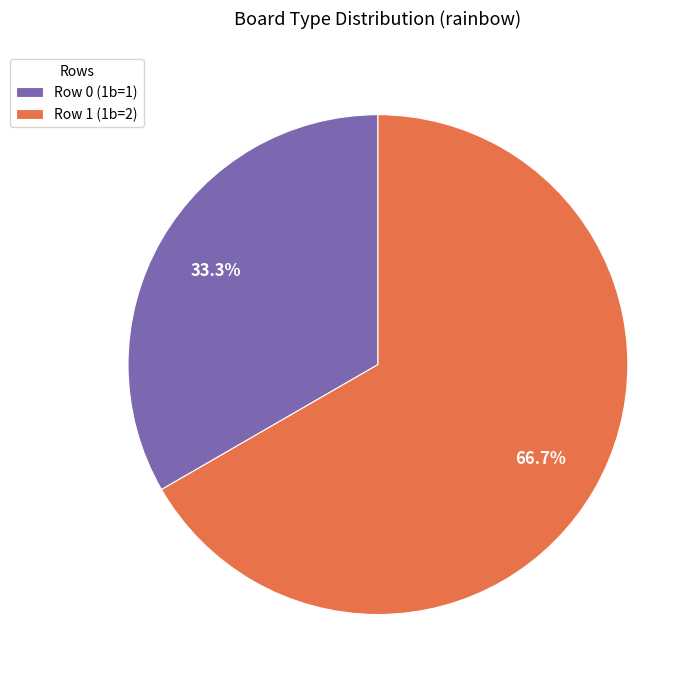

True or false: Row 0 (1b=1) accounts for 33% of the total.

True